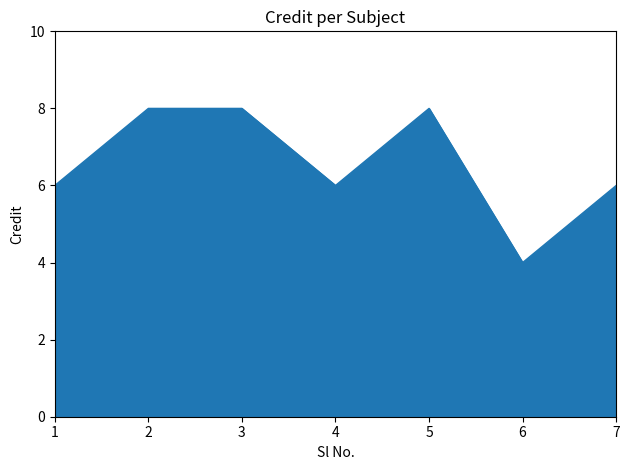

What is the maximum value shown in the chart?

8